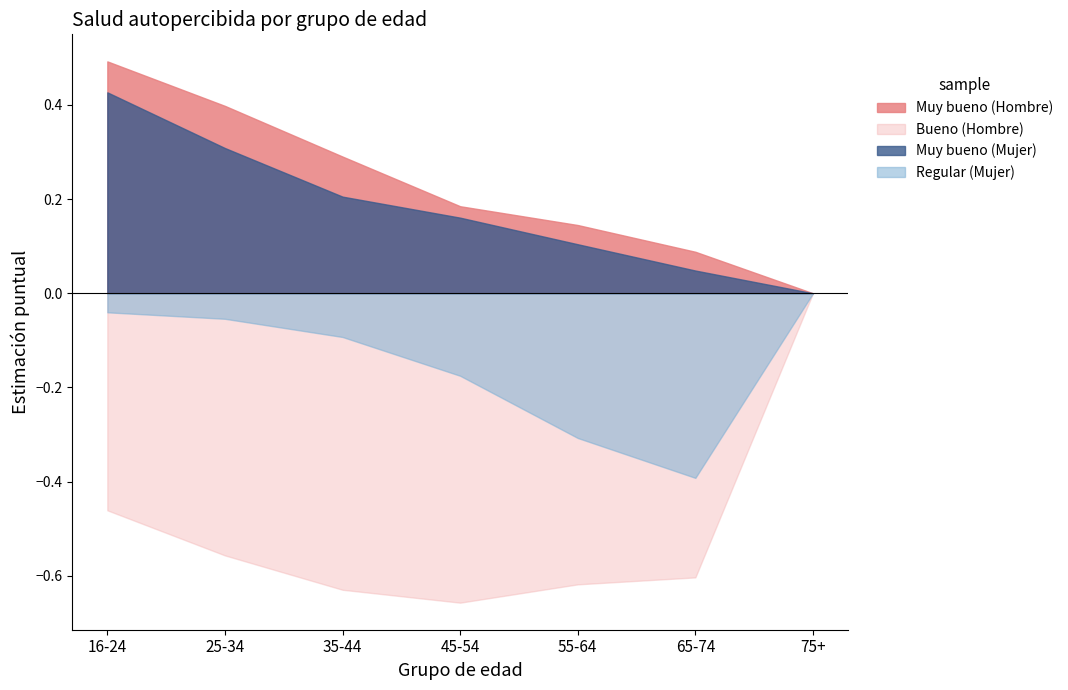

What is the greatest value displayed?

0.5